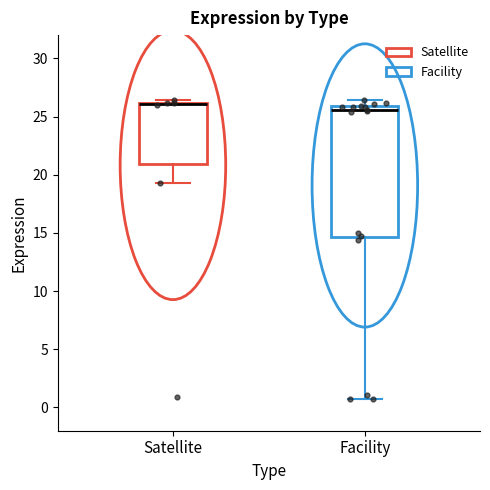

Where is the lower edge of the box for Satellite on the y-axis? The values are not printed on the chart, so give them approximately, as read against the axis.

21.0